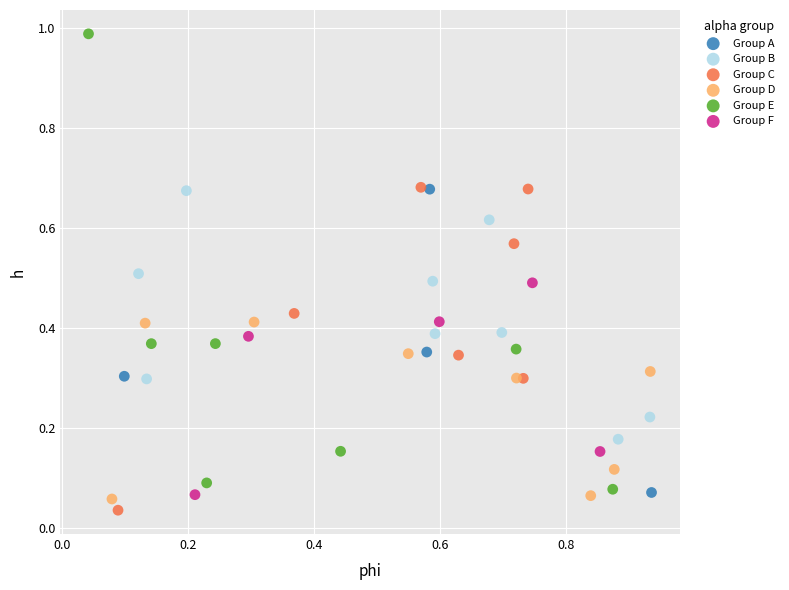

Which series contains the highest Y value?

Group E